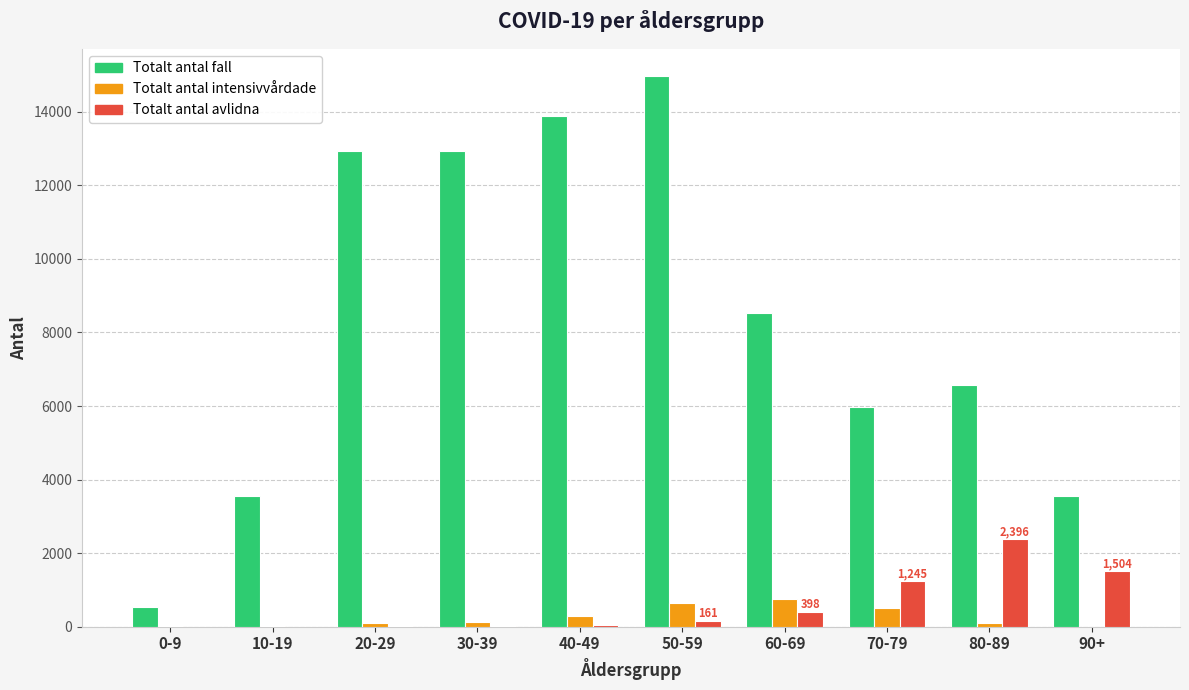

What are all the series names shown in the legend?

Totalt antal fall, Totalt antal intensivvårdade, Totalt antal avlidna